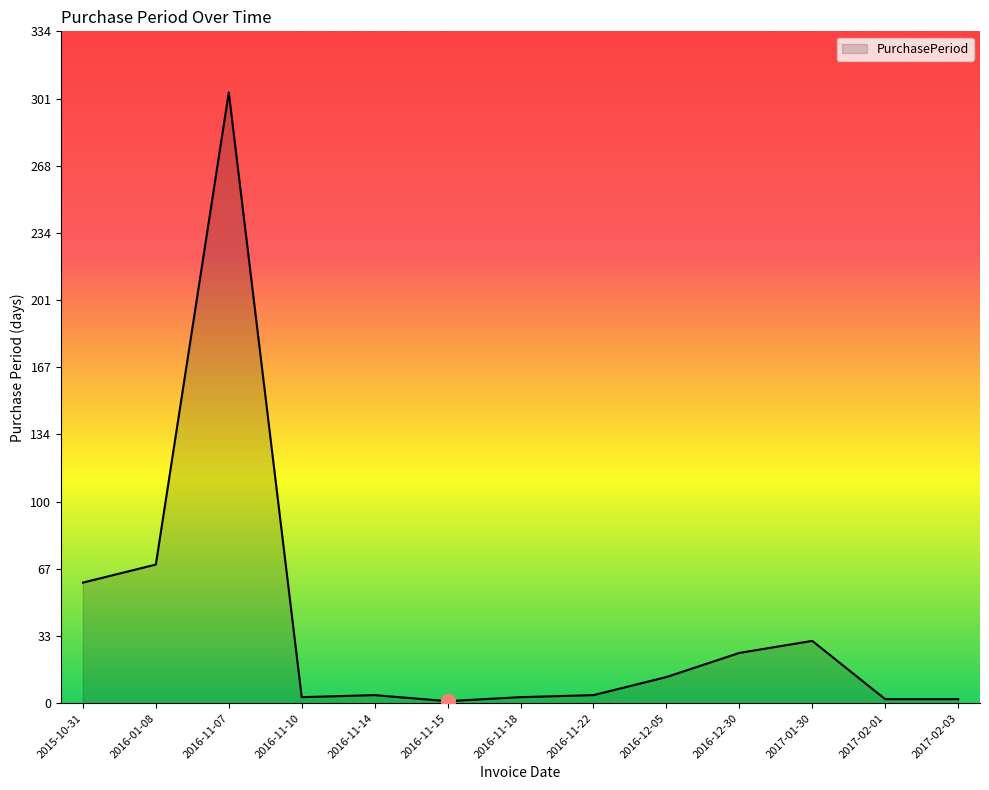

Which label corresponds to the largest value in the chart?

2016-11-07